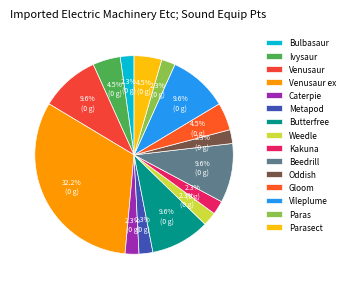

Count the number of slices in the pie.

15